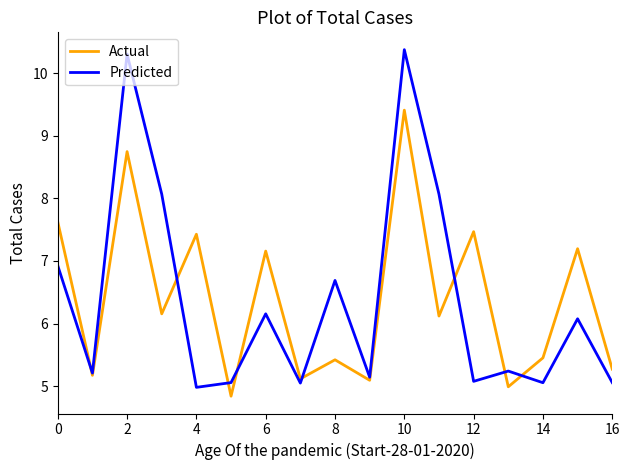

What are all the series names shown in the legend?

Actual, Predicted